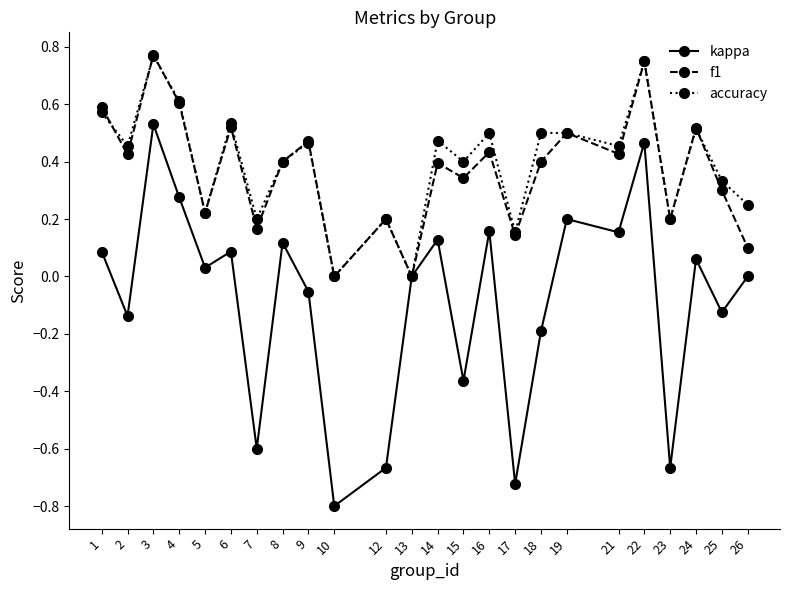

Where is the first local minimum for kappa?

2